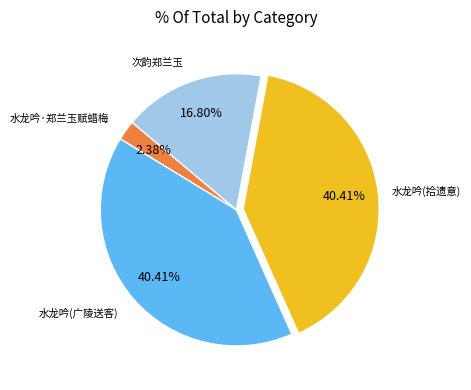

Does any single category account for the majority?

No